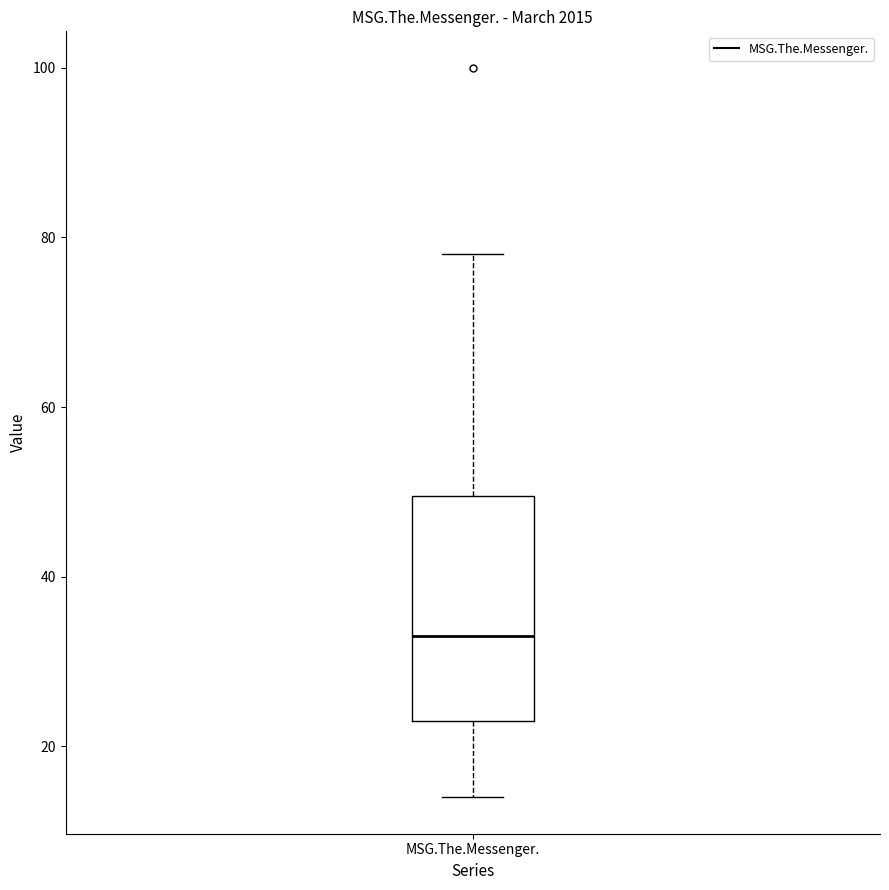

Transcribe this box plot: give where the median line is, the range the box spans, and where the two whiskers end, as read against the y-axis. The values are not printed on the chart, so give them approximately, as read against the axis.

median 34, box 24 to 50, whiskers 14 to 78